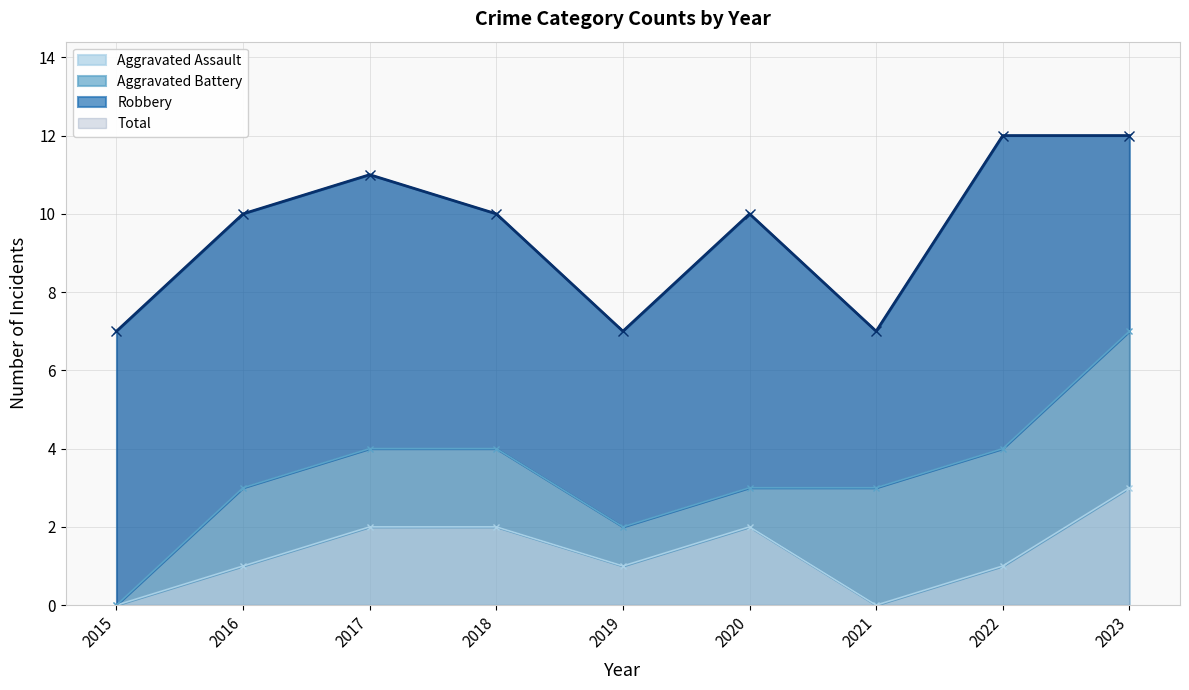

List the labels in order of Aggravated Assault value, smallest first.

2015, 2021, 2016, 2019, 2022, 2017, 2018, 2020, 2023